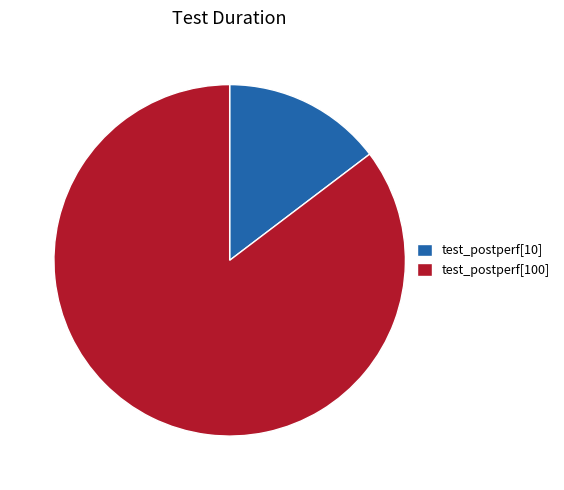

Combined, do test_postperf[10] and test_postperf[100] account for over 50%?

Yes